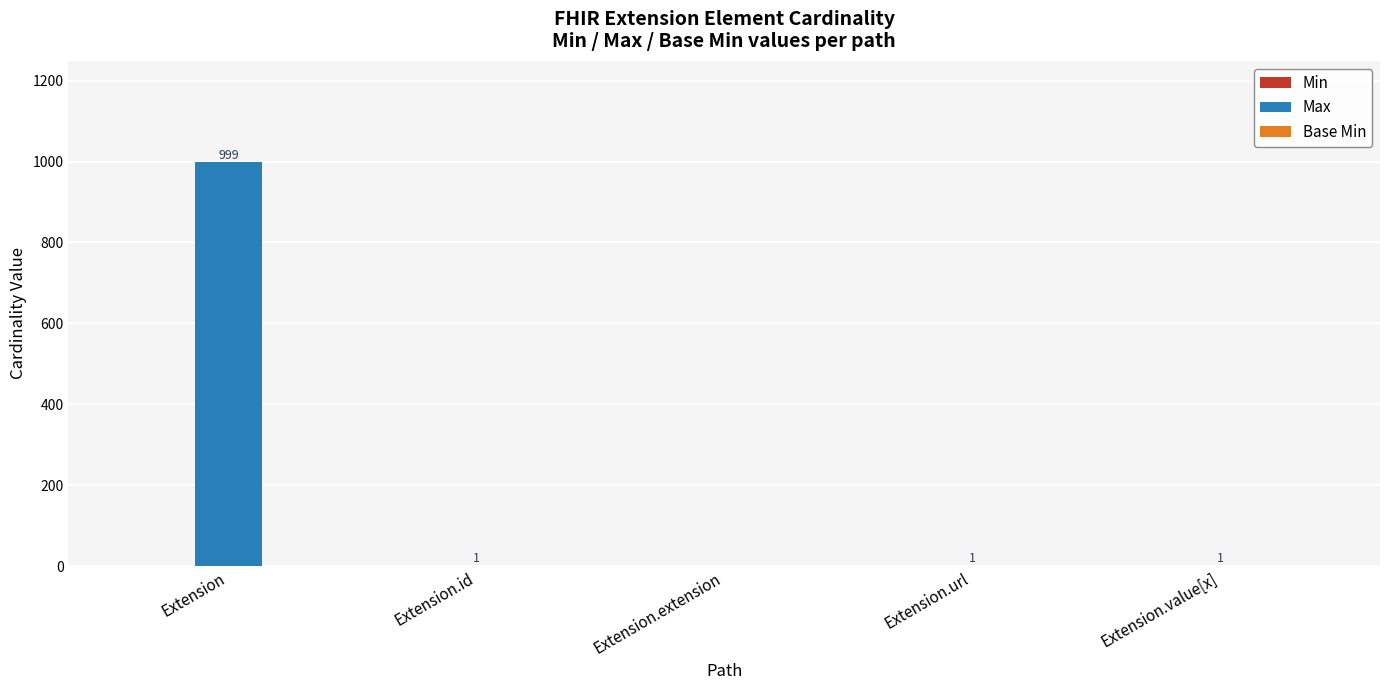

True or false: Max has a value of 999 at Extension.

True